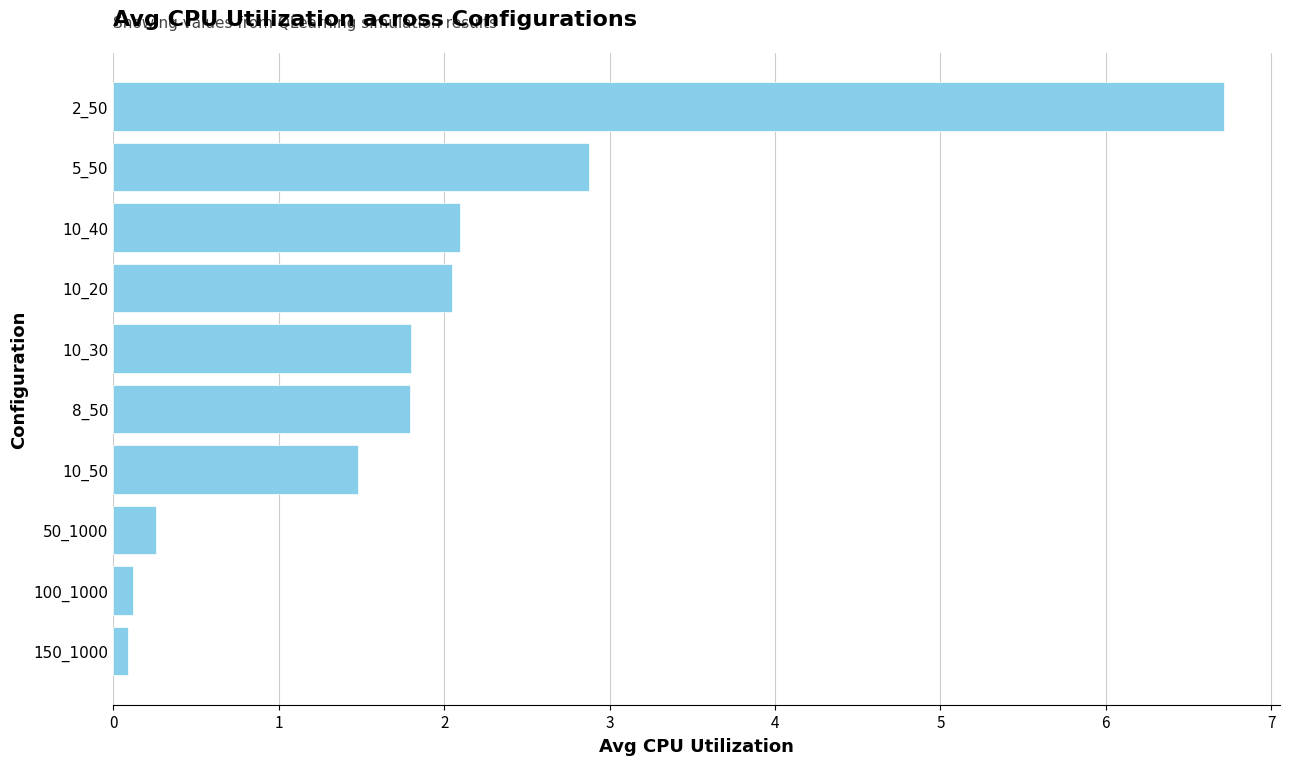

What is the sum of the values at 50_1000 and 10_40?

2.4